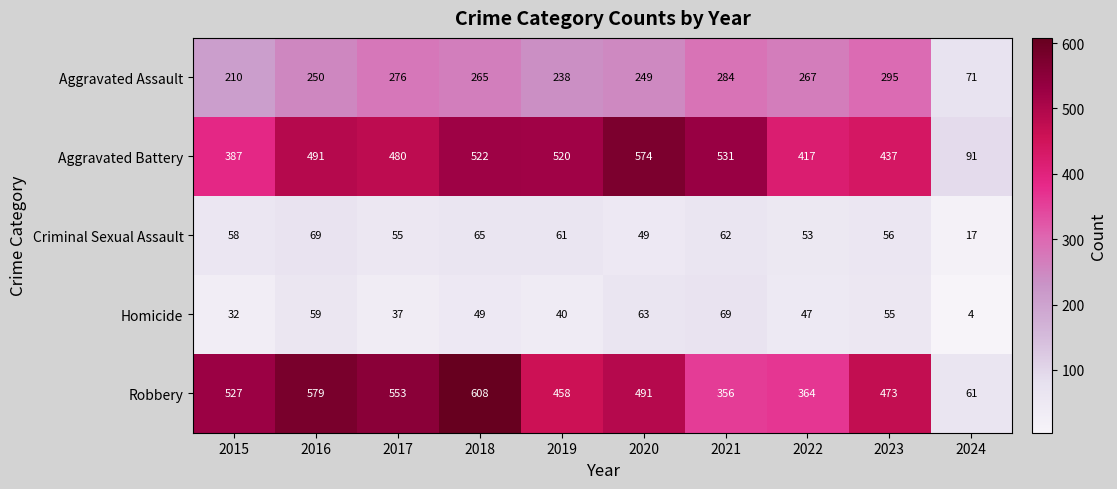

Rank the series at 2017 from lowest to highest value.

Homicide, Criminal Sexual Assault, Aggravated Assault, Aggravated Battery, Robbery